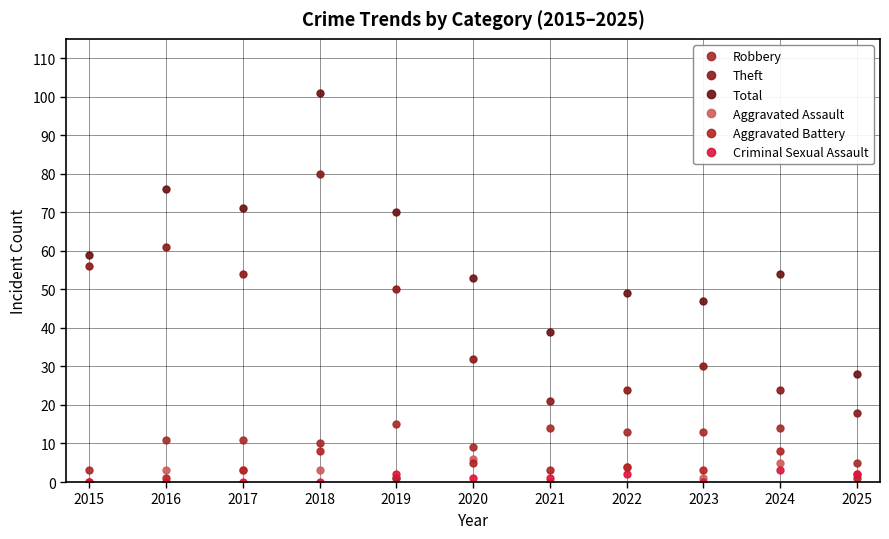

What is the difference between the maximum and minimum values in the Criminal Sexual Assault series?

3